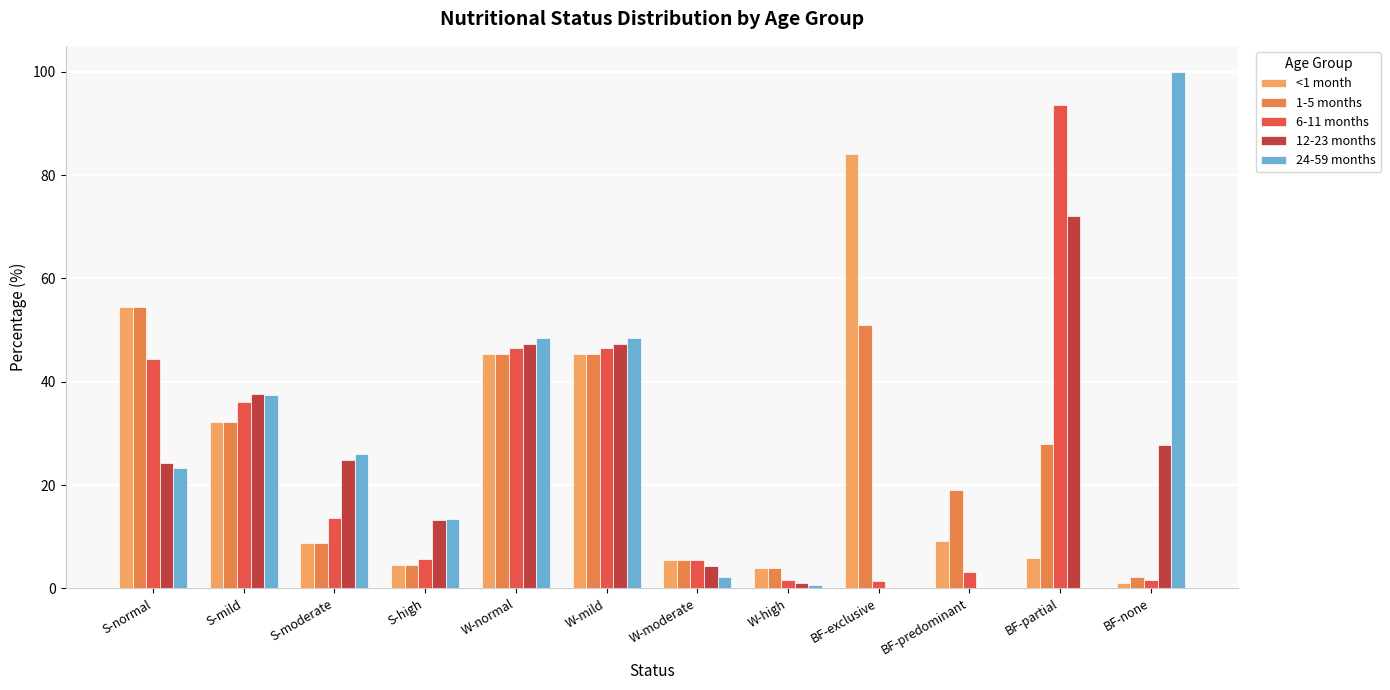

Is it true that 12-23 months equals 63.2 at W-normal?

False